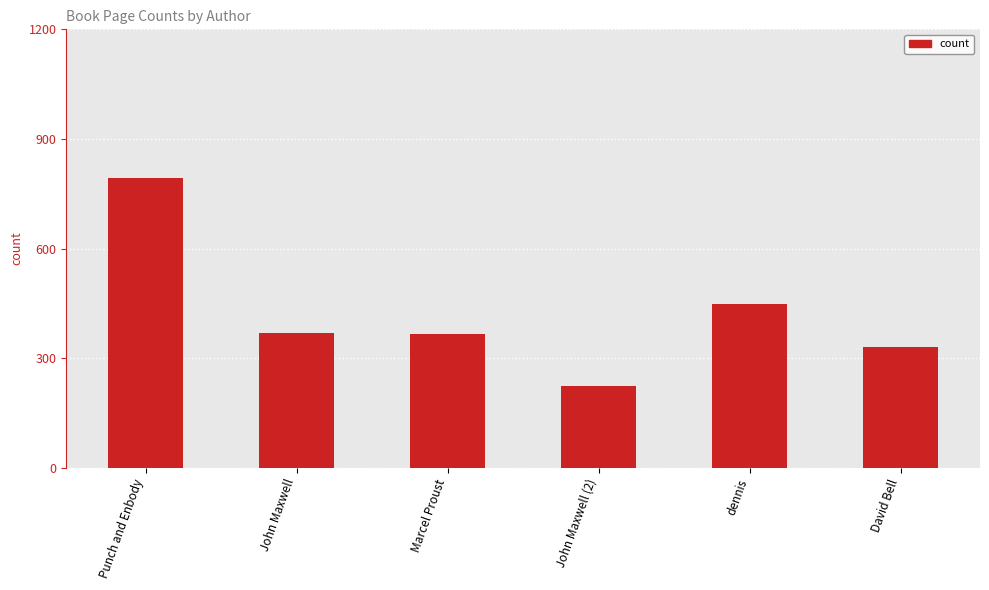

How many bars are there in total?

6